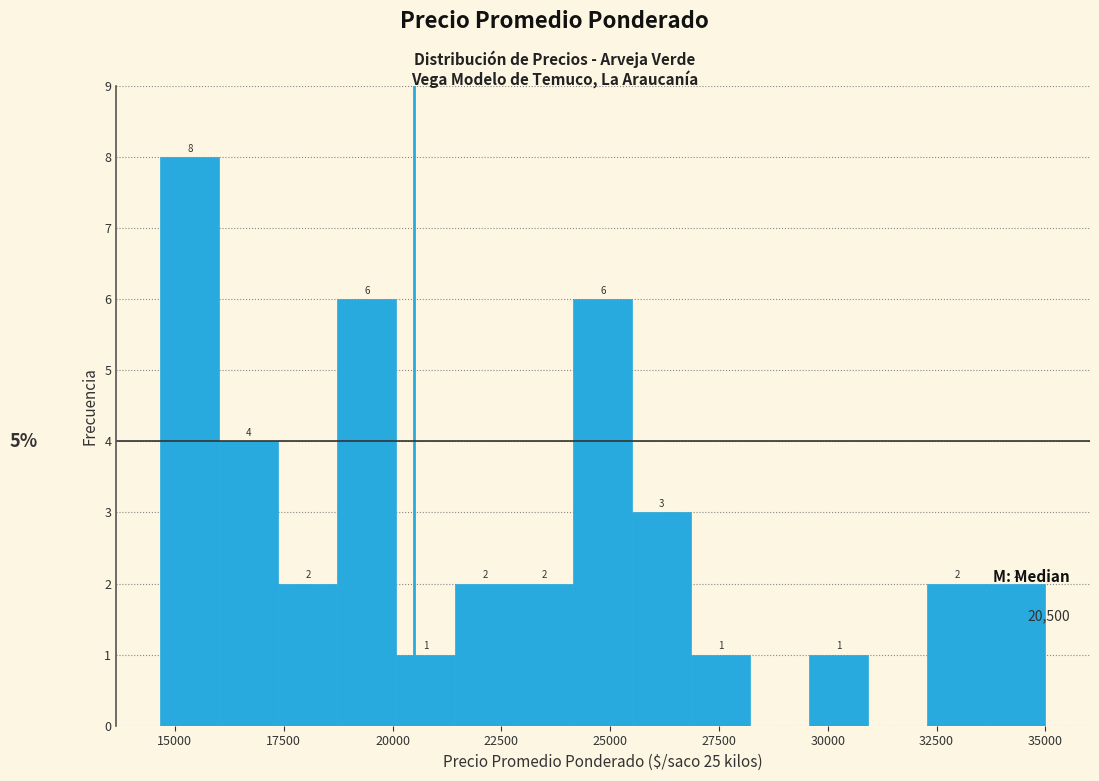

Around what value on the x-axis is the tallest bar? Give the approximate position of its centre, as read against the axis.

15500